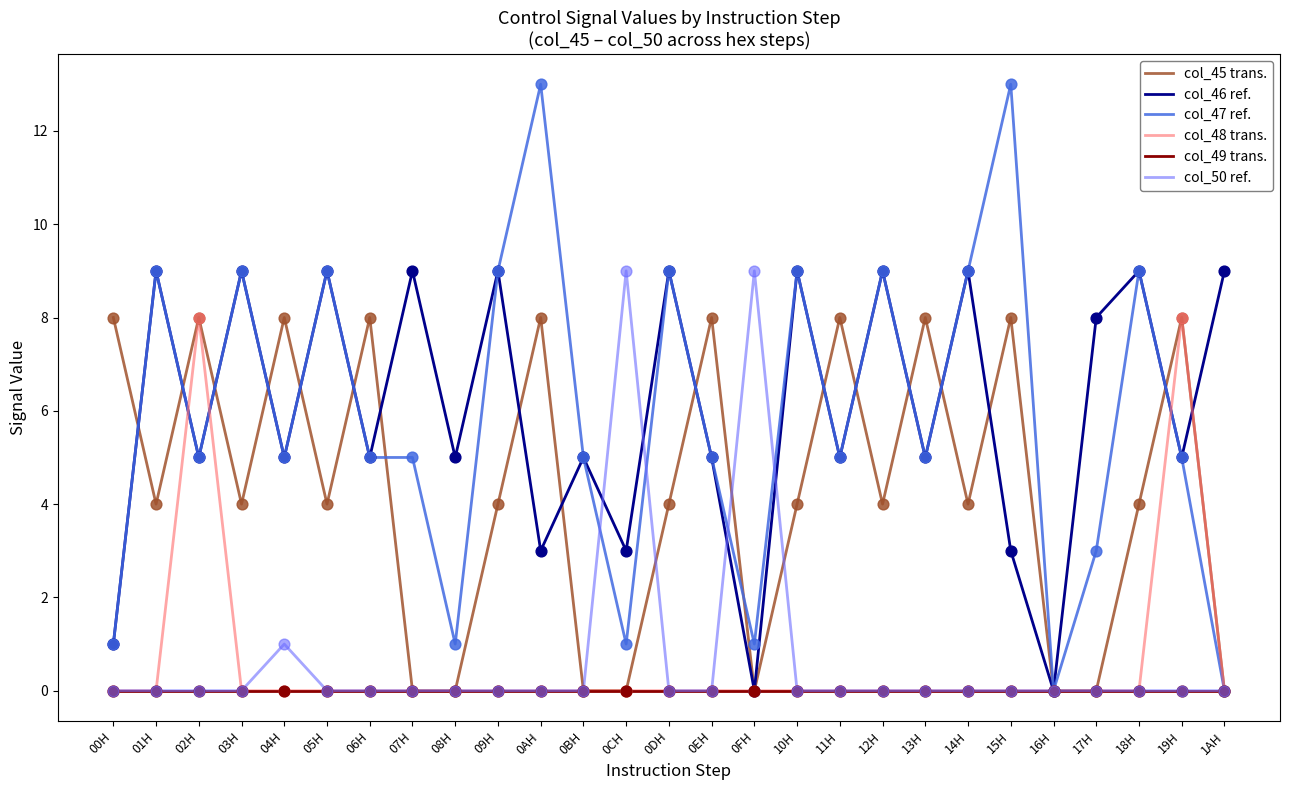

The col_47 ref. series shows 3 at 11H. True or false?

False